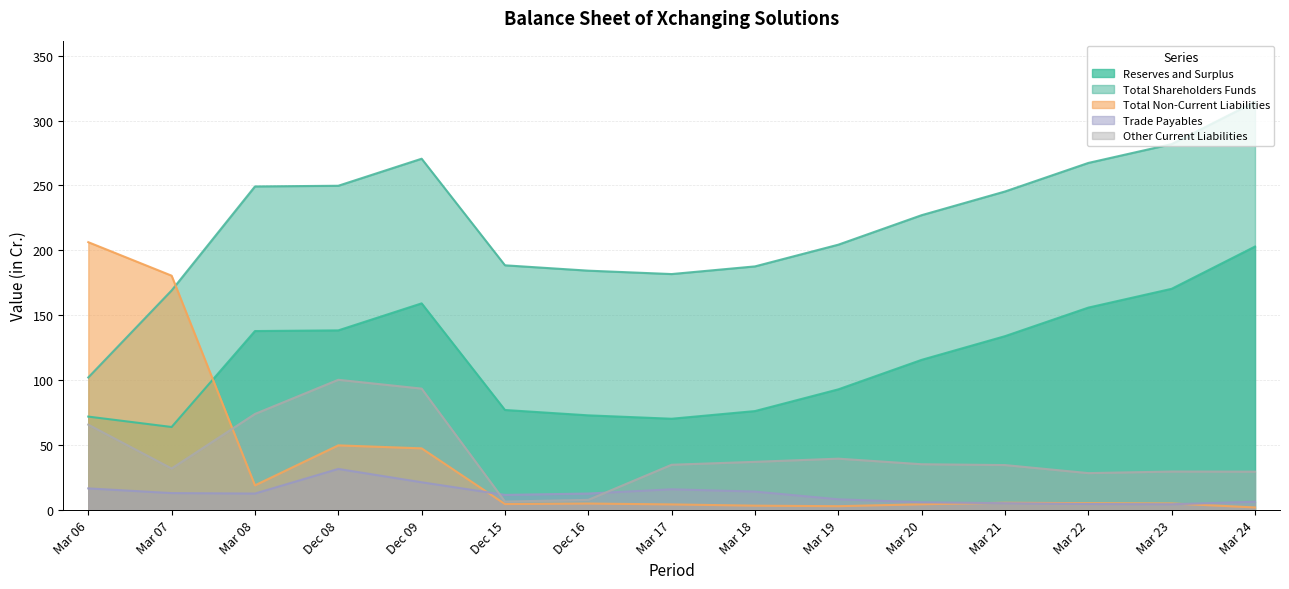

What is the difference between the maximum and minimum values in the Reserves and Surplus series?

138.9